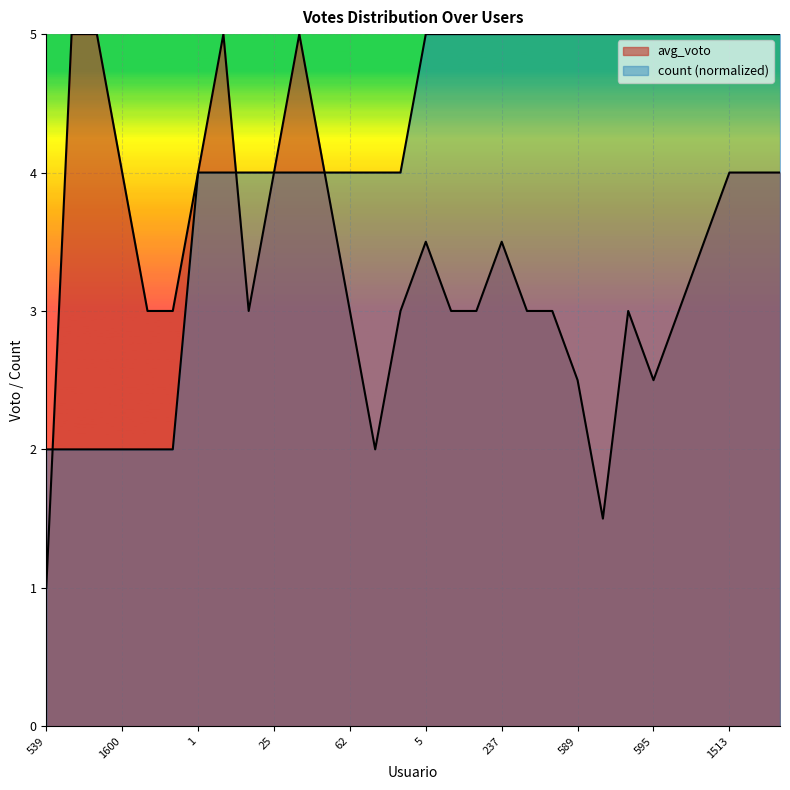

Is it true that avg_voto equals 4.0 at 52?

True